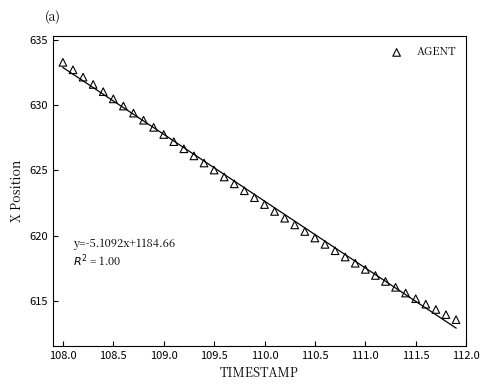

What is the range of X values (max minus min)?

3.9